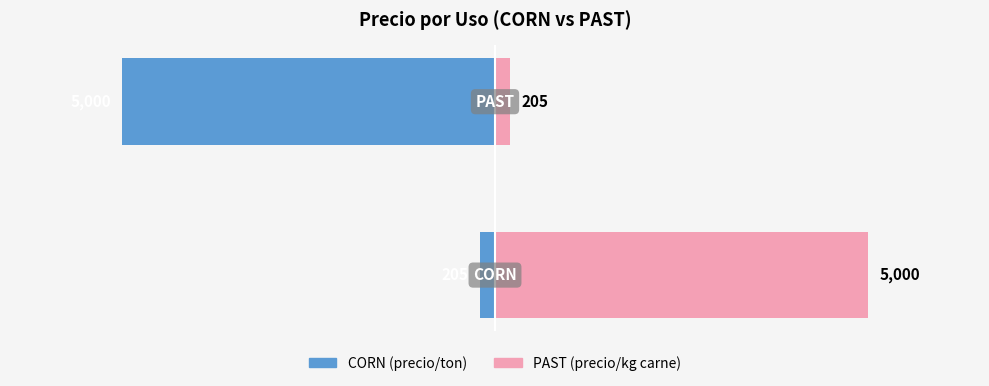

What is the sum of the PAST values at 0 and 1?

5205